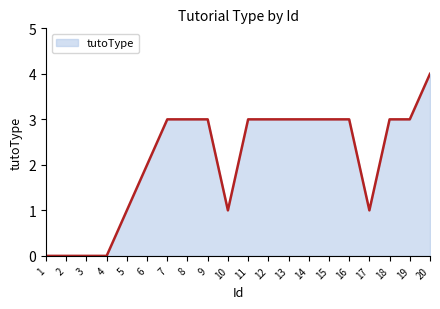

Count the number of data series in this chart.

1